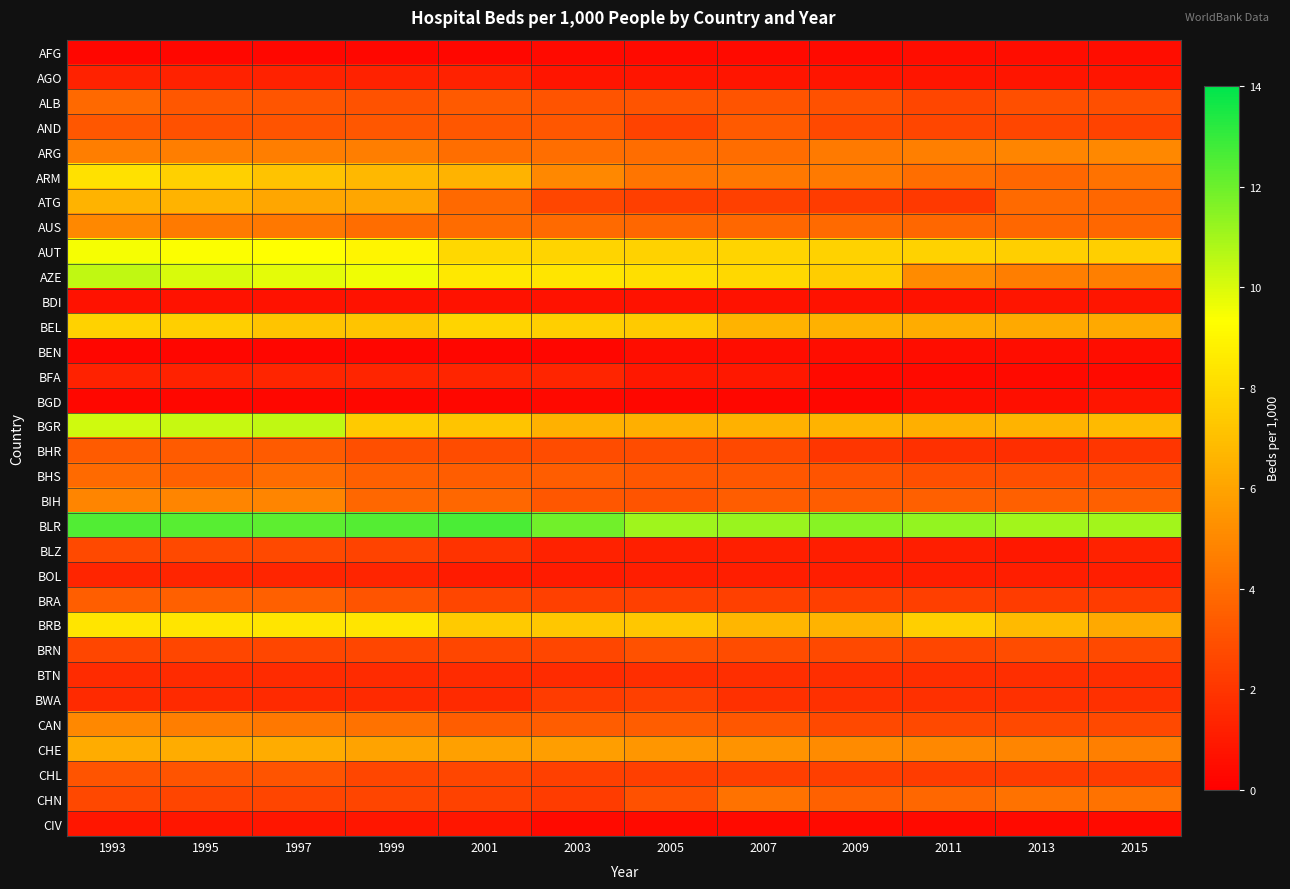

Rank the series at 2001 from highest to lowest value.

BLR, AZE, AUT, BEL, BRB, BGR, ARM, CHE, ARG, AUS, ATG, BIH, BHS, CAN, ALB, AND, BHR, BRA, BRN, CHL, CHN, BLZ, BTN, BWA, BFA, AGO, BOL, CIV, BDI, AFG, BGD, BEN